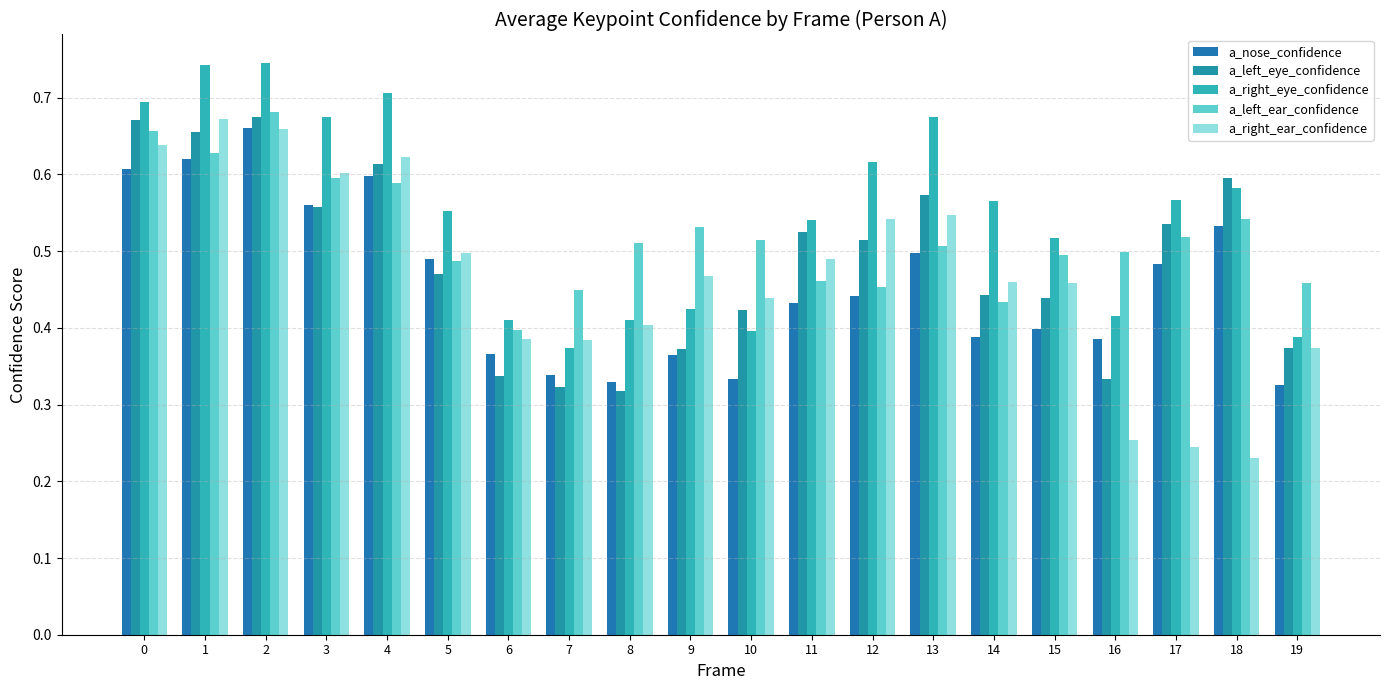

How many groups of bars are there?

20